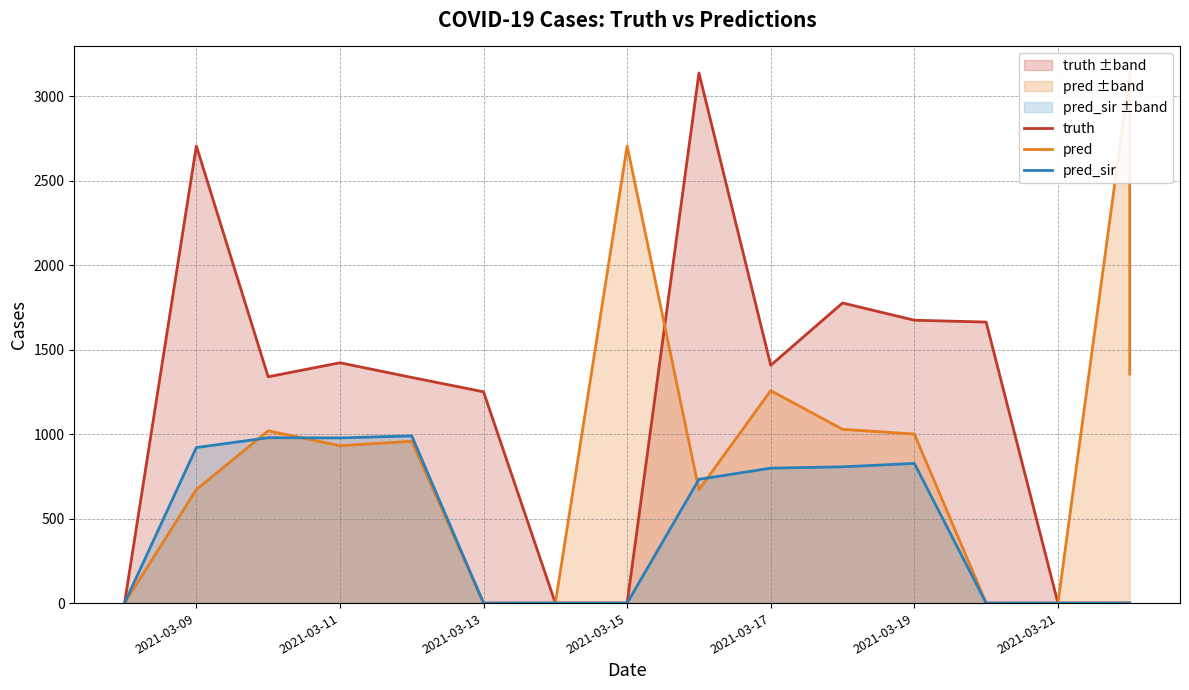

How many lines are shown in the chart?

3